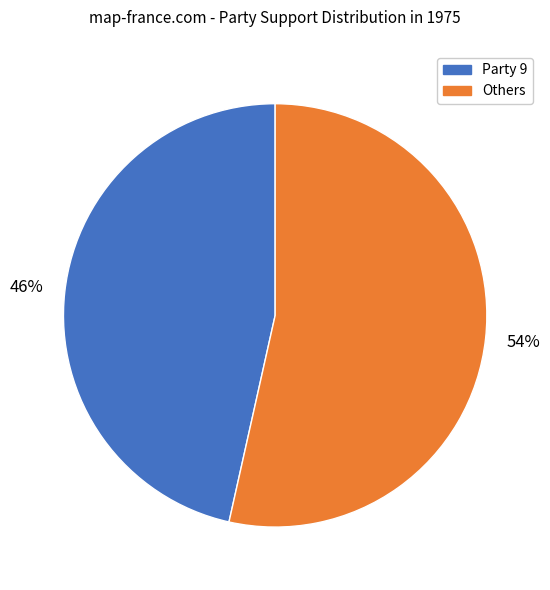

To the nearest percent, what is the average slice percentage?

50%